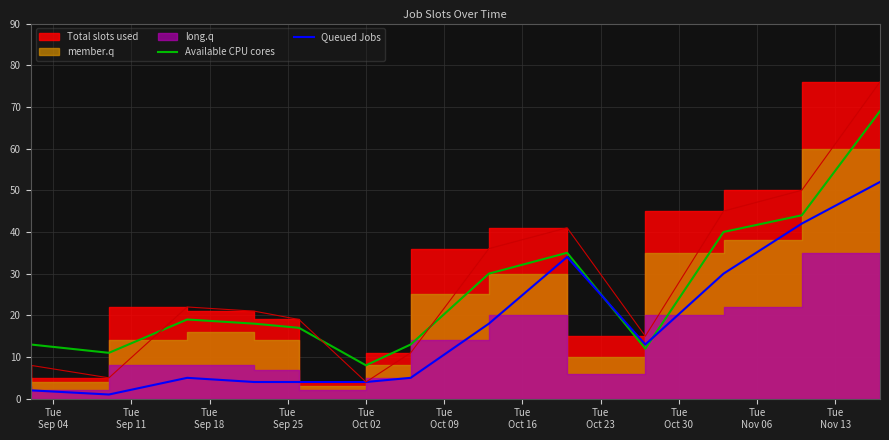

What position from the left is Tue
Sep 04?

1